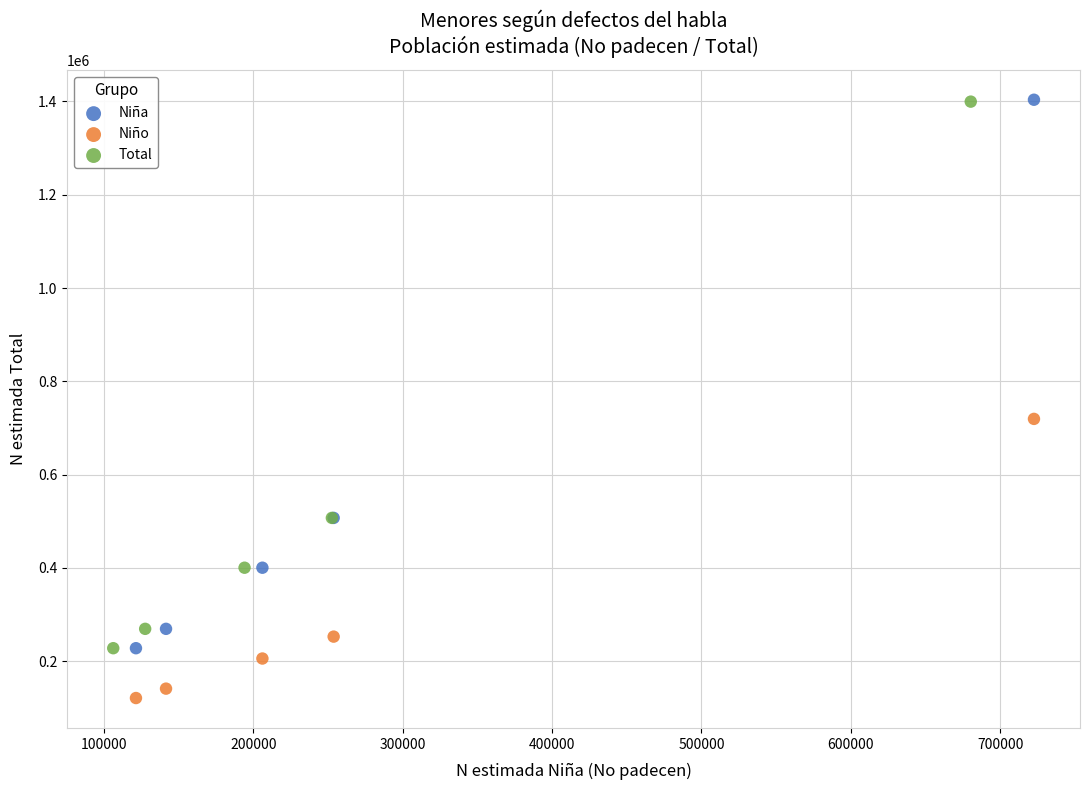

Which series contains the lowest Y value?

Niño